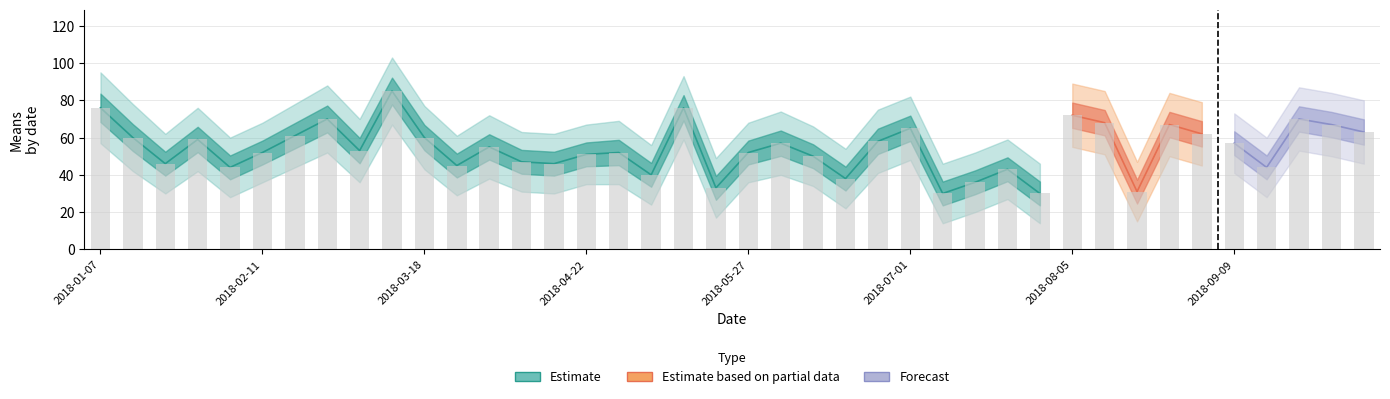

Is it true that upper equals 40 at 2018-01-21?

False